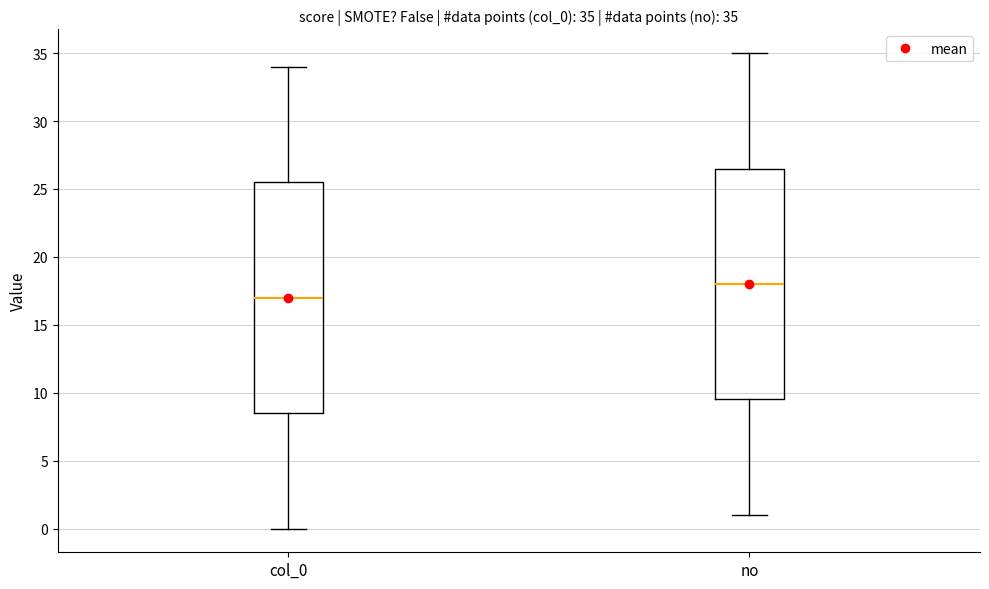

Which box's median line is the lowest?

col_0